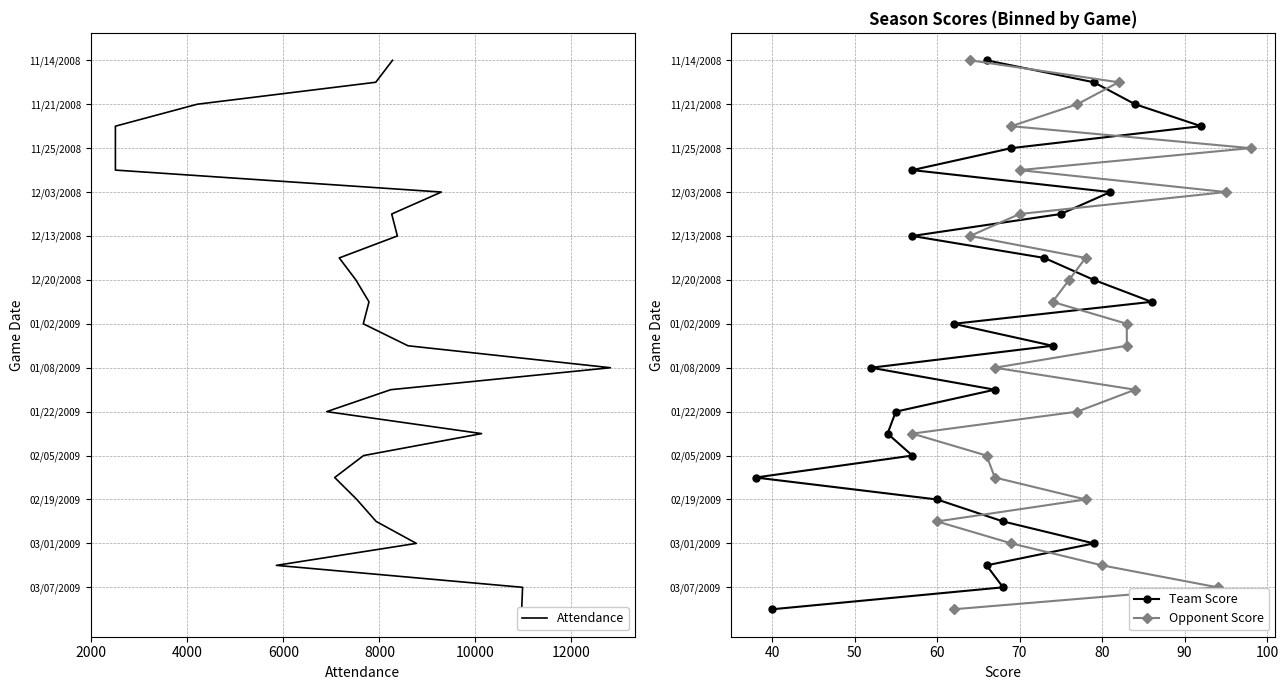

True or false: Opponent Score and Team Score cross at least once.

False